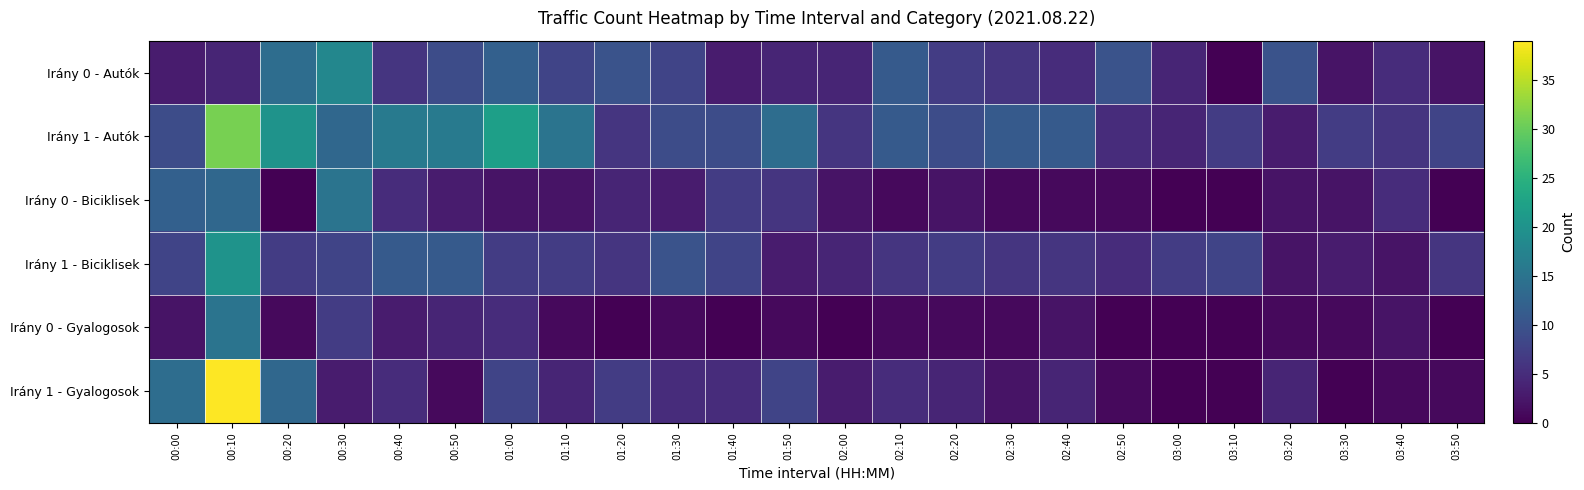

Reading left to right, what are all the values shown in this chart?

Irány 0 - Autók: 00:00=3	00:10=4	00:20=14	00:30=18	00:40=6	00:50=9	01:00=12	01:10=8	01:20=10	01:30=8	01:40=3	01:50=4	02:00=4	02:10=11	02:20=7	02:30=6	02:40=5	02:50=10	03:00=4	03:10=0	03:20=10	03:30=2	03:40=5	03:50=2
Irány 1 - Autók: 00:00=9	00:10=31	00:20=20	00:30=13	00:40=16	00:50=16	01:00=22	01:10=15	01:20=6	01:30=9	01:40=9	01:50=14	02:00=6	02:10=11	02:20=9	02:30=11	02:40=11	02:50=5	03:00=4	03:10=7	03:20=3	03:30=7	03:40=6	03:50=8
Irány 0 - Biciklisek: 00:00=12	00:10=13	00:20=0	00:30=15	00:40=5	00:50=3	01:00=2	01:10=2	01:20=4	01:30=3	01:40=7	01:50=6	02:00=2	02:10=1	02:20=2	02:30=1	02:40=1	02:50=1	03:00=0	03:10=0	03:20=2	03:30=2	03:40=5	03:50=0
Irány 1 - Biciklisek: 00:00=8	00:10=20	00:20=7	00:30=8	00:40=11	00:50=11	01:00=7	01:10=7	01:20=6	01:30=10	01:40=8	01:50=3	02:00=4	02:10=6	02:20=7	02:30=6	02:40=6	02:50=5	03:00=7	03:10=8	03:20=2	03:30=3	03:40=2	03:50=6
Irány 0 - Gyalogosok: 00:00=2	00:10=15	00:20=1	00:30=7	00:40=3	00:50=4	01:00=5	01:10=1	01:20=0	01:30=1	01:40=0	01:50=1	02:00=0	02:10=1	02:20=1	02:30=1	02:40=2	02:50=0	03:00=0	03:10=0	03:20=1	03:30=1	03:40=2	03:50=0
Irány 1 - Gyalogosok: 00:00=14	00:10=39	00:20=13	00:30=3	00:40=5	00:50=1	01:00=8	01:10=4	01:20=7	01:30=5	01:40=5	01:50=8	02:00=3	02:10=5	02:20=4	02:30=2	02:40=4	02:50=1	03:00=0	03:10=0	03:20=4	03:30=0	03:40=1	03:50=1